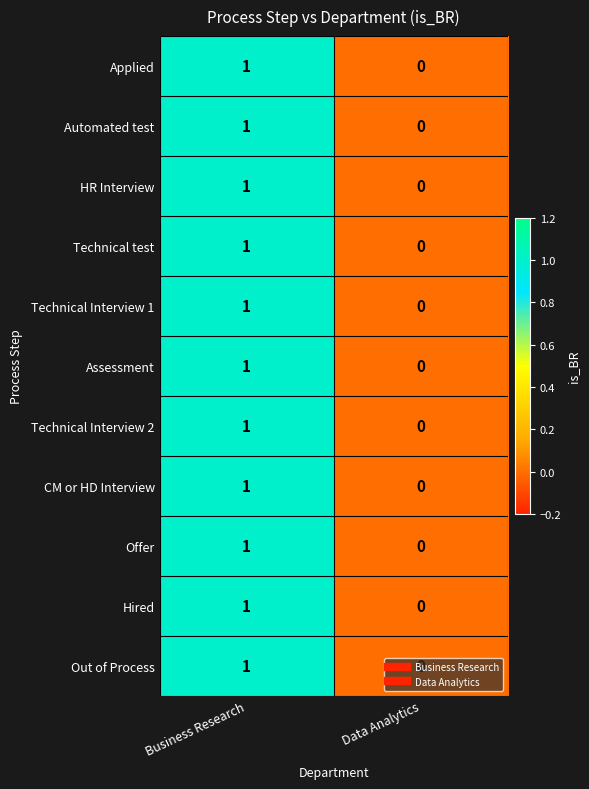

Rank the categories by Assessment value from highest to lowest.

Business Research, Data Analytics